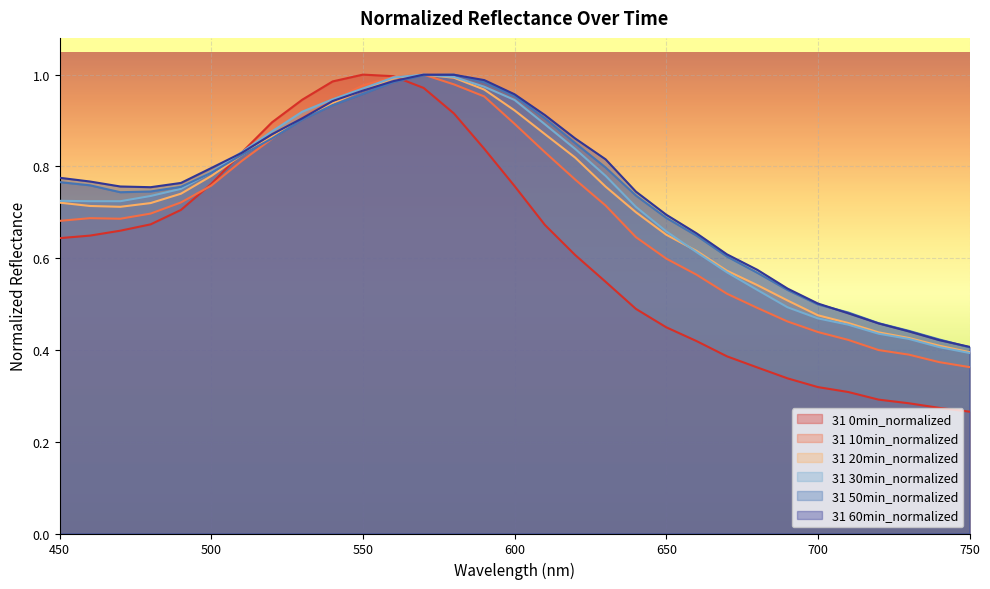

Which category has the highest value in the 31 60min_normalized series?

570